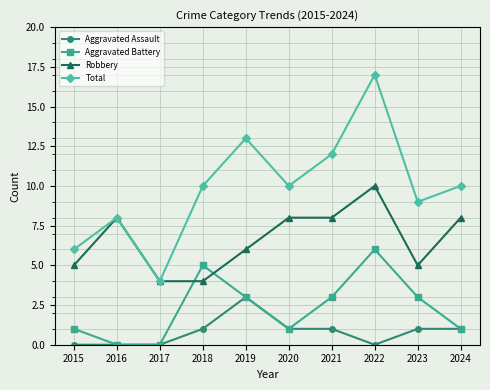

The Robbery series shows 12 at 2024. True or false?

False